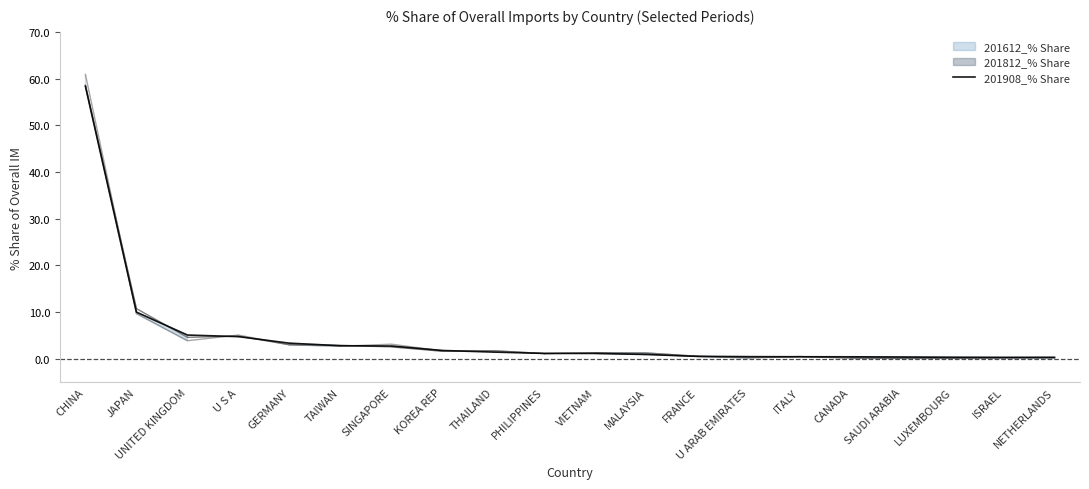

Is it true that the value at KOREA REP is 1.8?

True